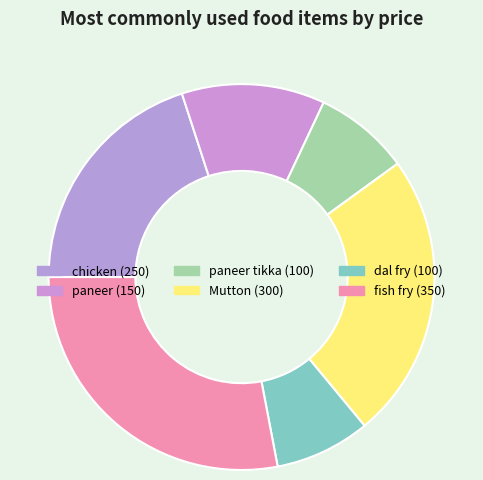

Does any single category account for the majority?

No